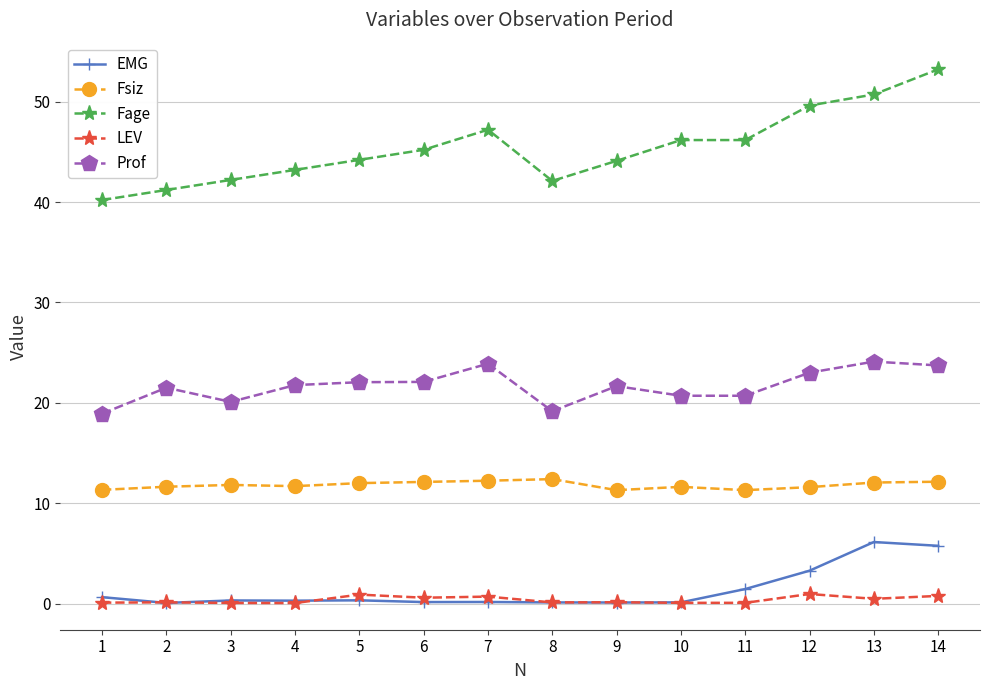

At which label does Fage first exceed 45?

6